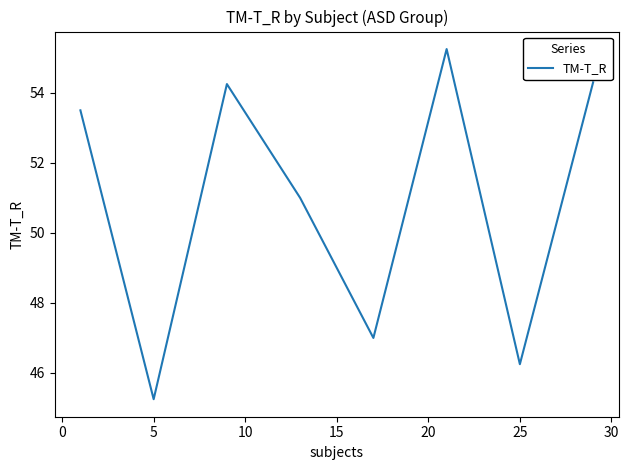

How many distinct data groups are displayed?

1